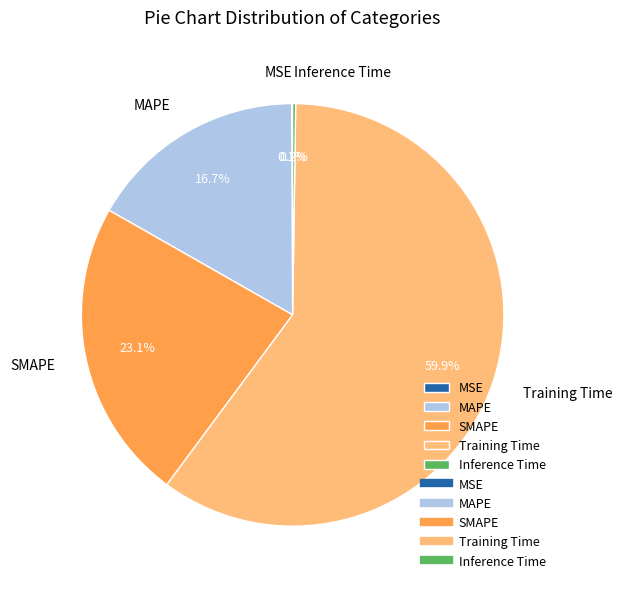

To the nearest percent, what percentage of the pie is SMAPE?

23%